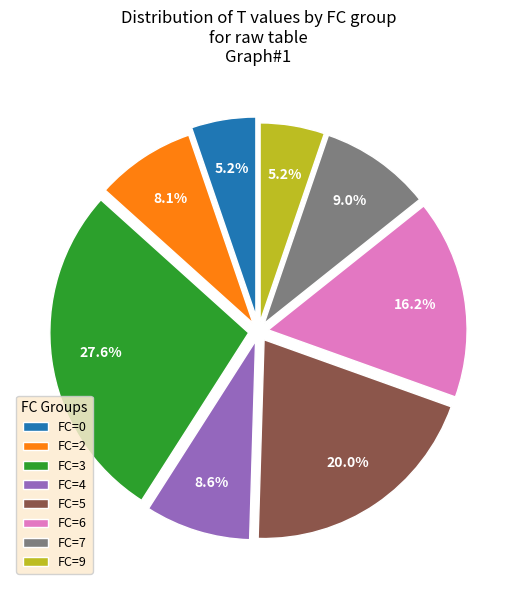

What is the largest slice in the pie chart?

FC=3